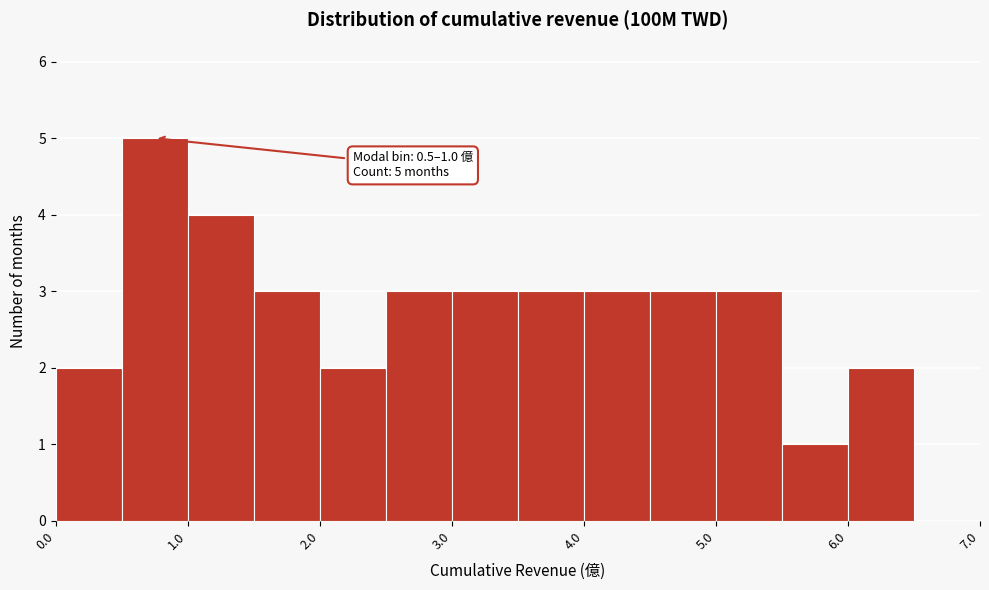

Which range on the x-axis has the tallest bar?

0.5 to 1.0